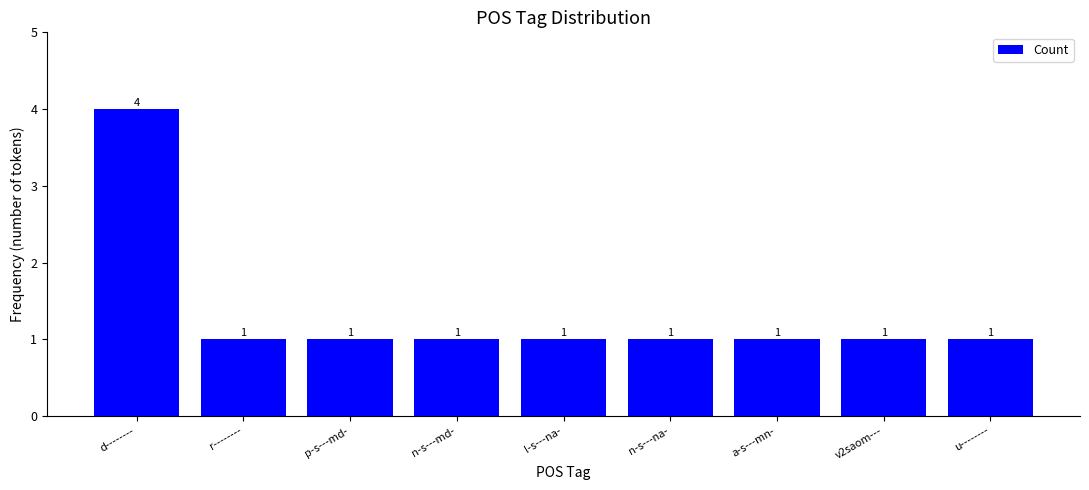

What is the sum of all values?

12